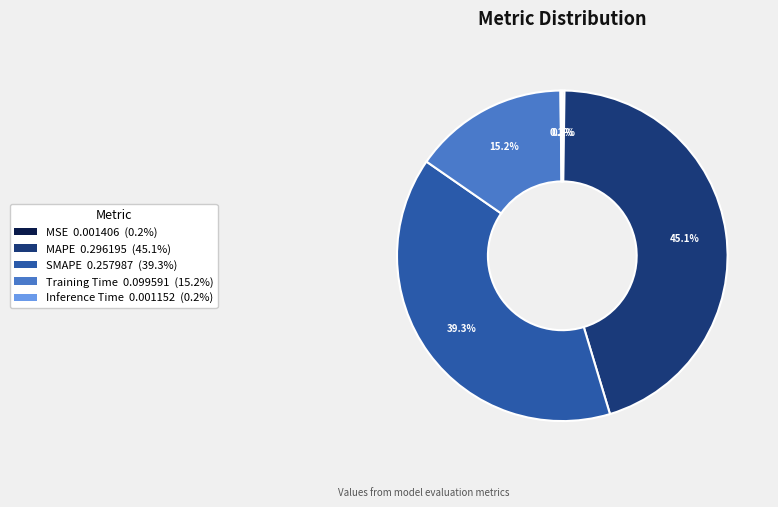

How much of the chart is everything except Training Time 0.099591 (15.2%)?

84.8%